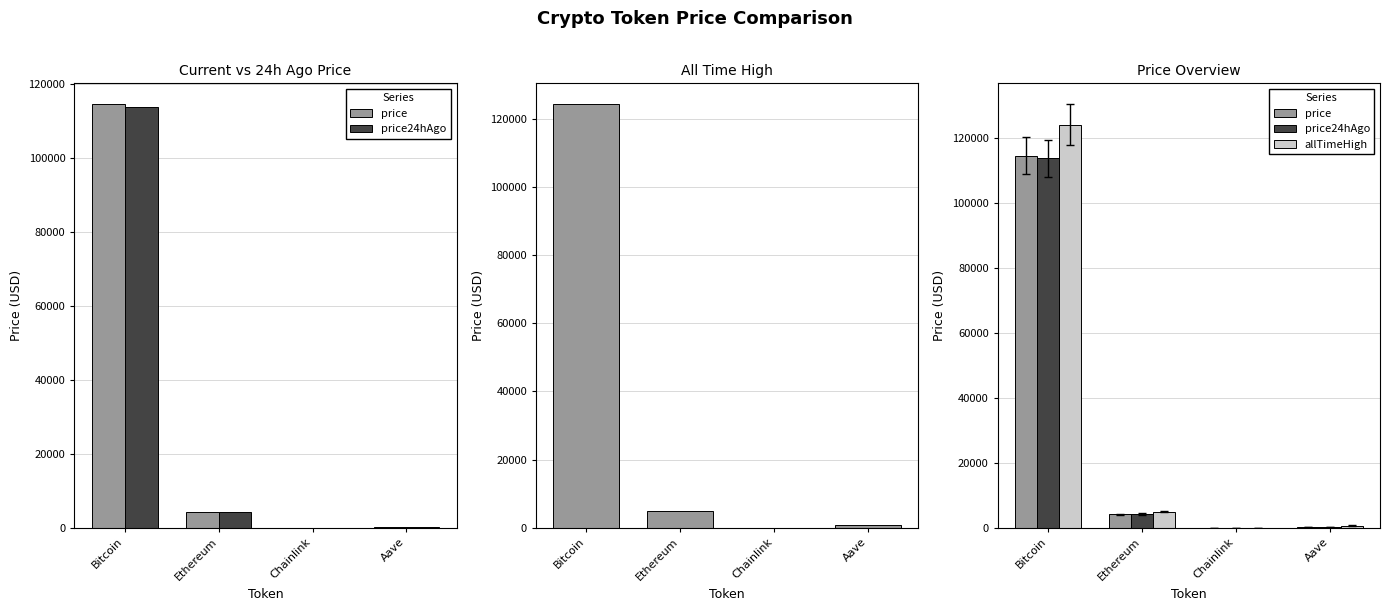

Reading left to right, transcribe all the data shown in this chart.

price: Bitcoin=114513.0	Ethereum=4149.8	Chainlink=21.4	Aave=272.1
price24hAgo: Bitcoin=113731.0	Ethereum=4179.8	Chainlink=21.4	Aave=273.3
allTimeHigh: Bitcoin=124128.0	Ethereum=4946.1	Chainlink=52.7	Aave=661.7